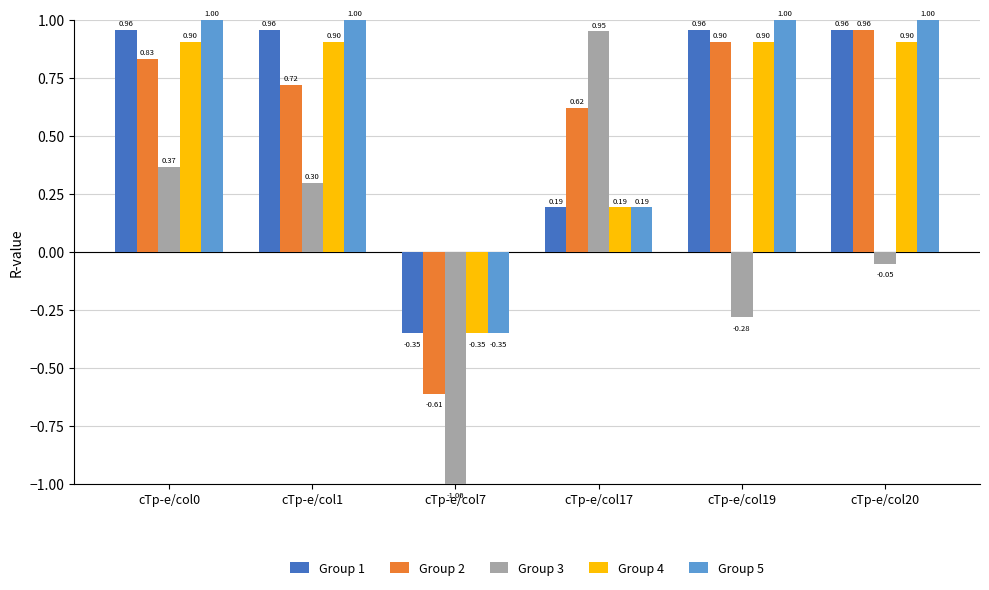

How many Group 5 values are between 0 and 1?

5